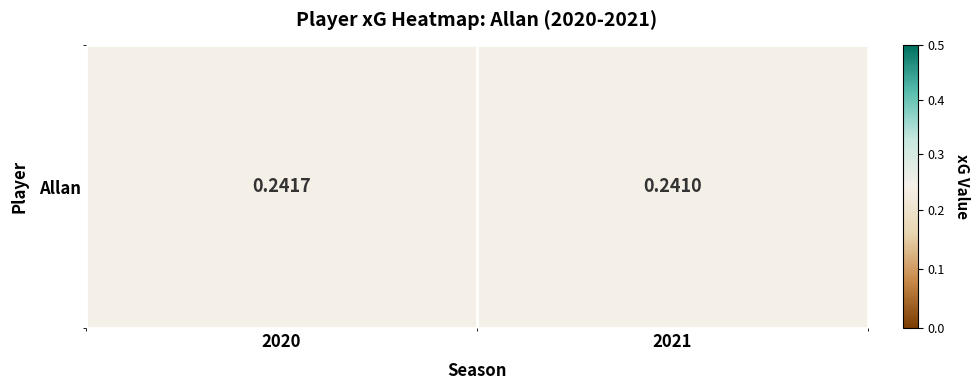

Rank the categories by value from highest to lowest.

2020, 2021